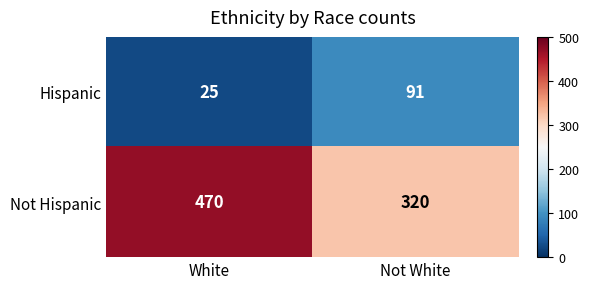

Rank the series at White from highest to lowest value.

Not Hispanic, Hispanic